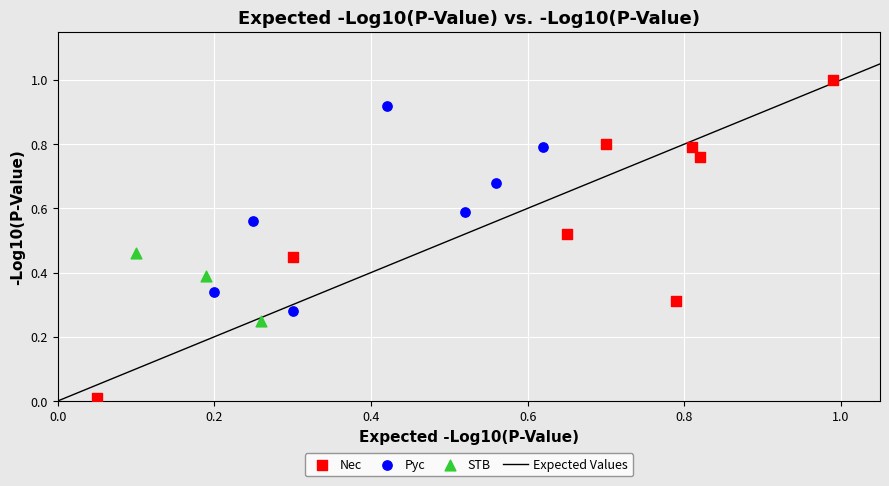

Which series has the largest Y range (max minus min)?

Nec